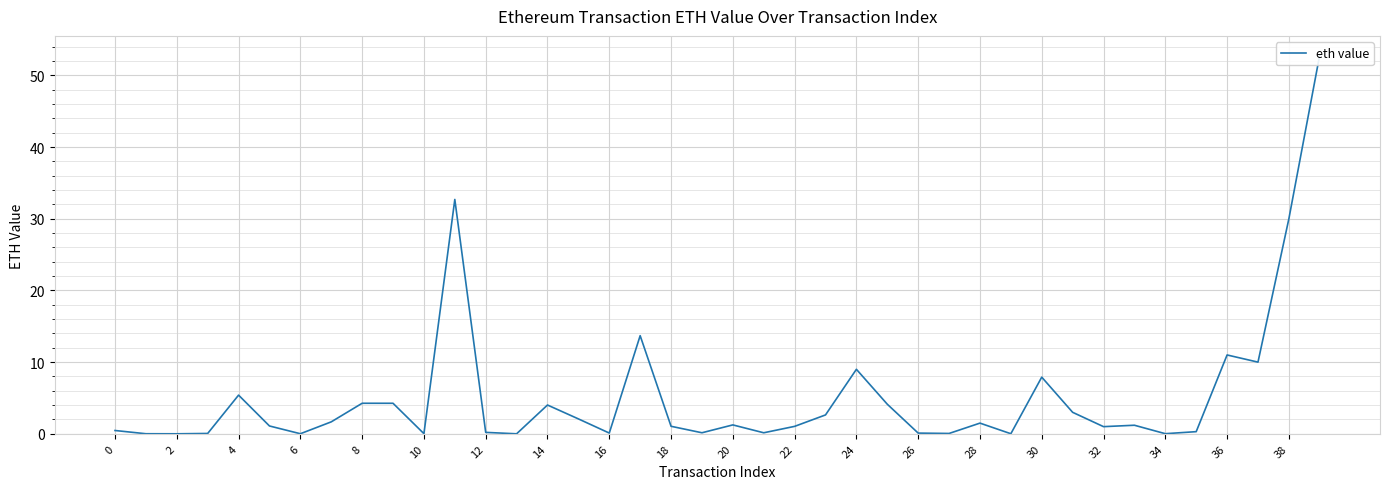

How many data points does each series have?

40